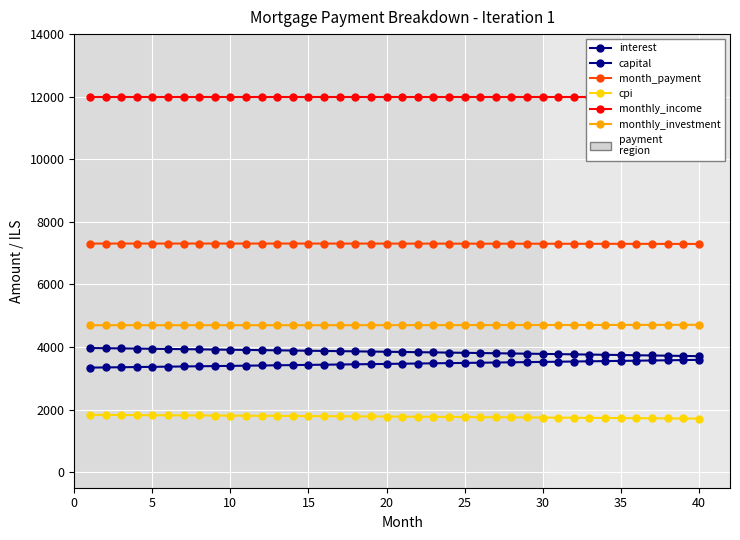

What are all the series names shown in the legend?

interest, capital, month_payment, cpi, monthly_income, monthly_investment